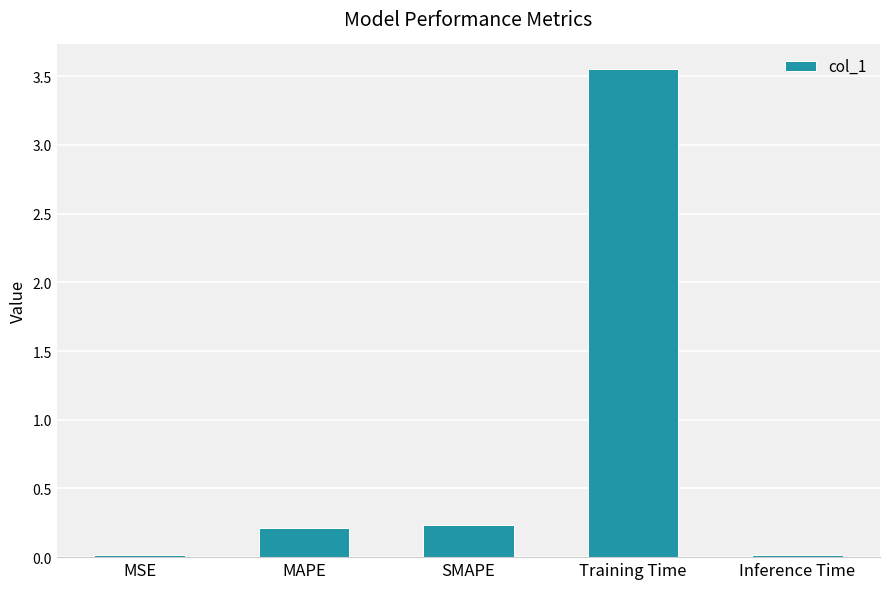

True or false: the data shows 0.2 at SMAPE.

True